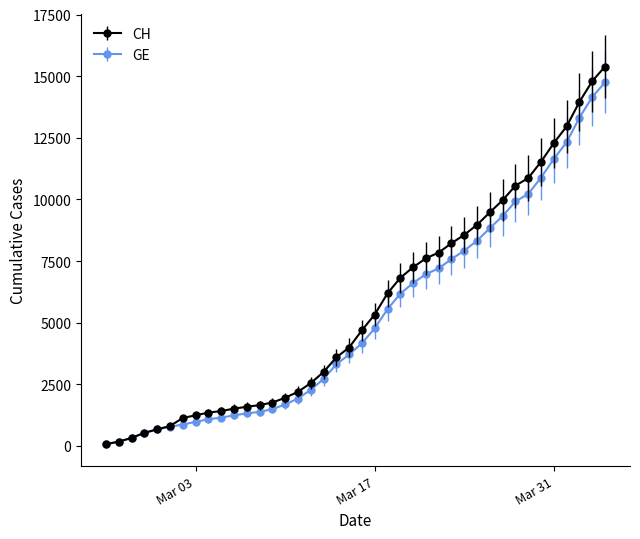

Which series has the largest total across all categories?

CH